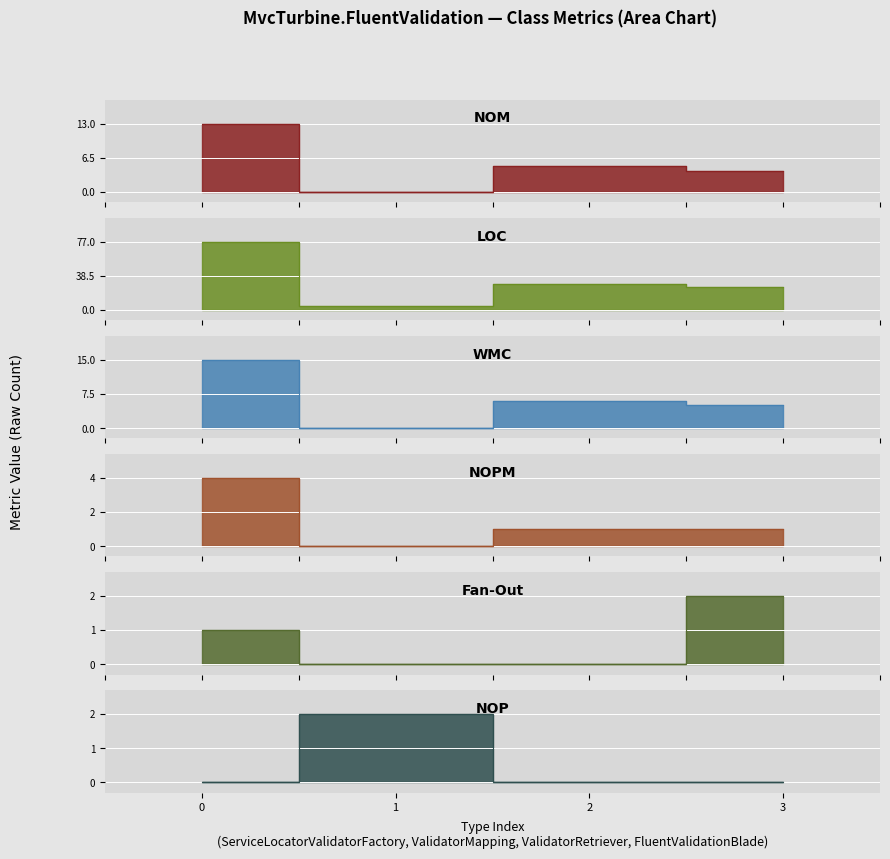

How many lines are shown in the chart?

6